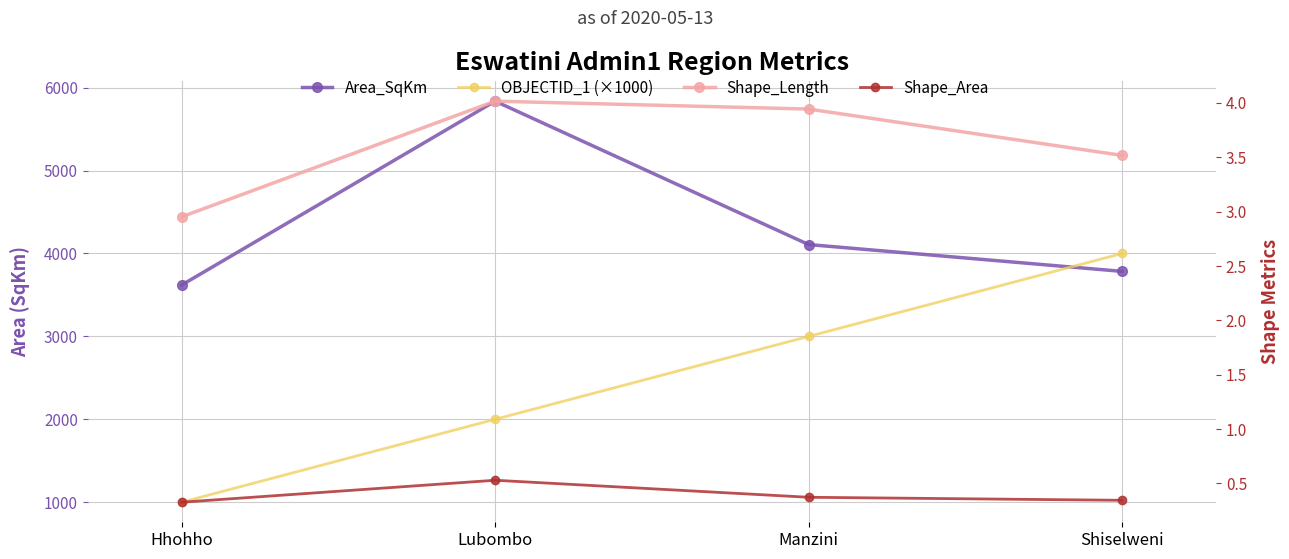

Reading right to left, transcribe all the data shown in this chart.

Area_SqKm: Shiselweni=3784.2	Manzini=4107.7	Lubombo=5837.2	Hhohho=3619.2
OBJECTID_1 (×1000): Shiselweni=4000.0	Manzini=3000.0	Lubombo=2000.0	Hhohho=1000.0
Shape_Length: Shiselweni=3.5	Manzini=3.9	Lubombo=4.0	Hhohho=3.0
Shape_Area: Shiselweni=0.3	Manzini=0.4	Lubombo=0.5	Hhohho=0.3